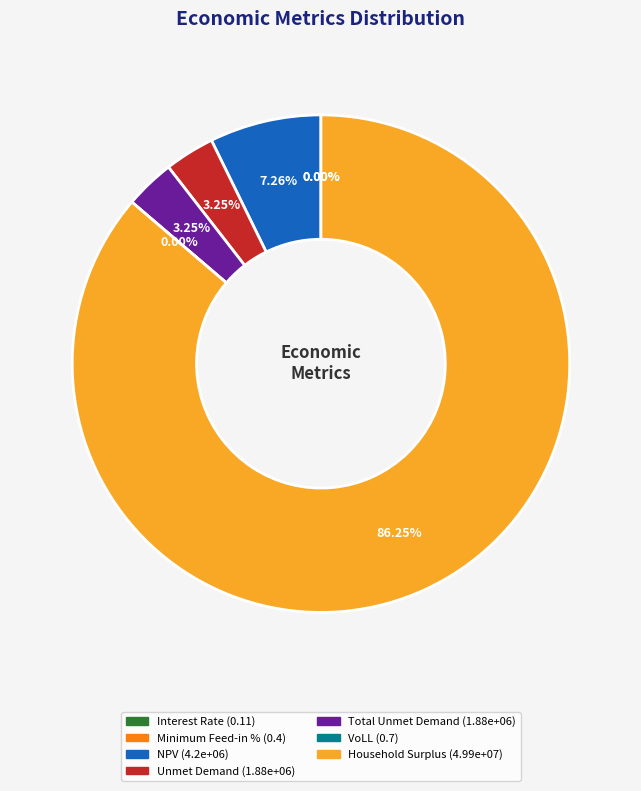

To the nearest percent, what percentage of the pie is Total Unmet Demand?

3%